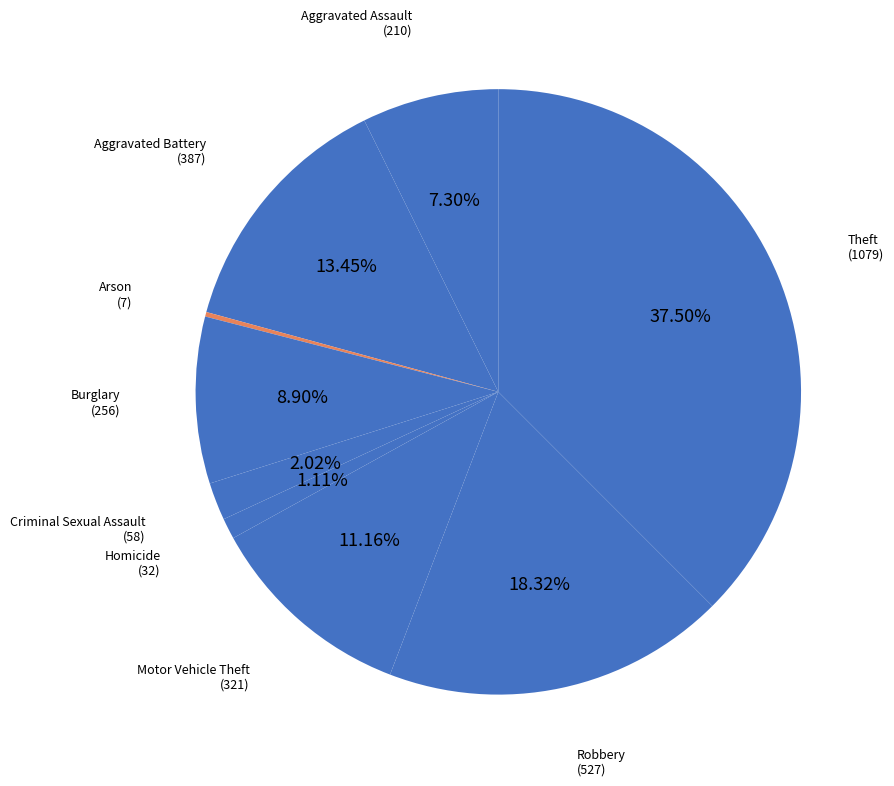

Count the number of slices in the pie.

9